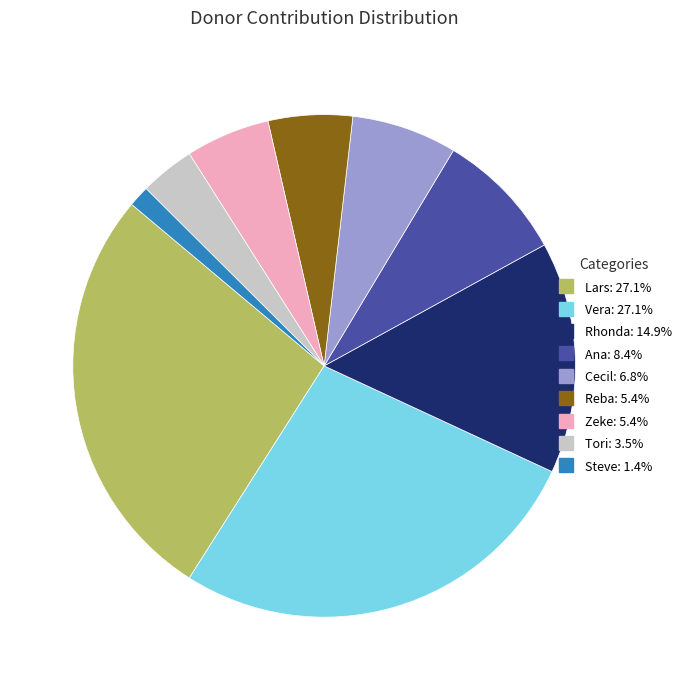

True or false: Zeke accounts for 5% of the total.

True